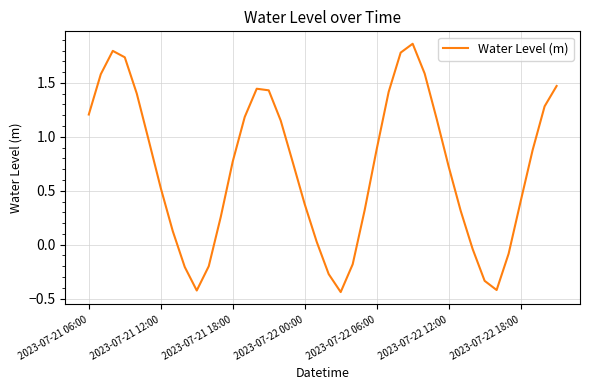

What is the difference between the maximum and minimum values?

2.3